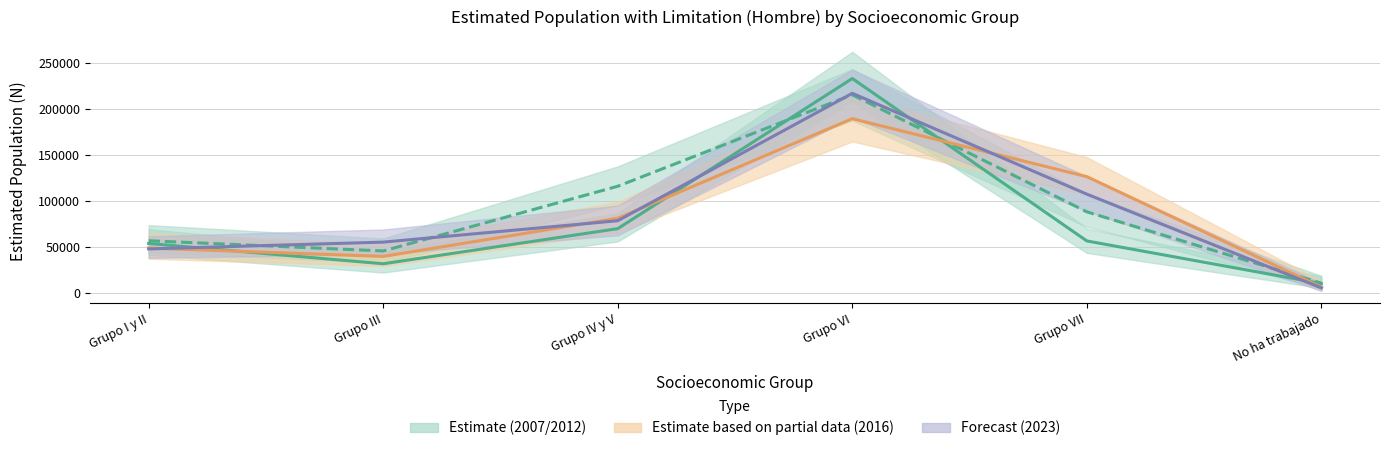

Is it true that Hombre 2023 equals 320929 at Grupo VI?

False